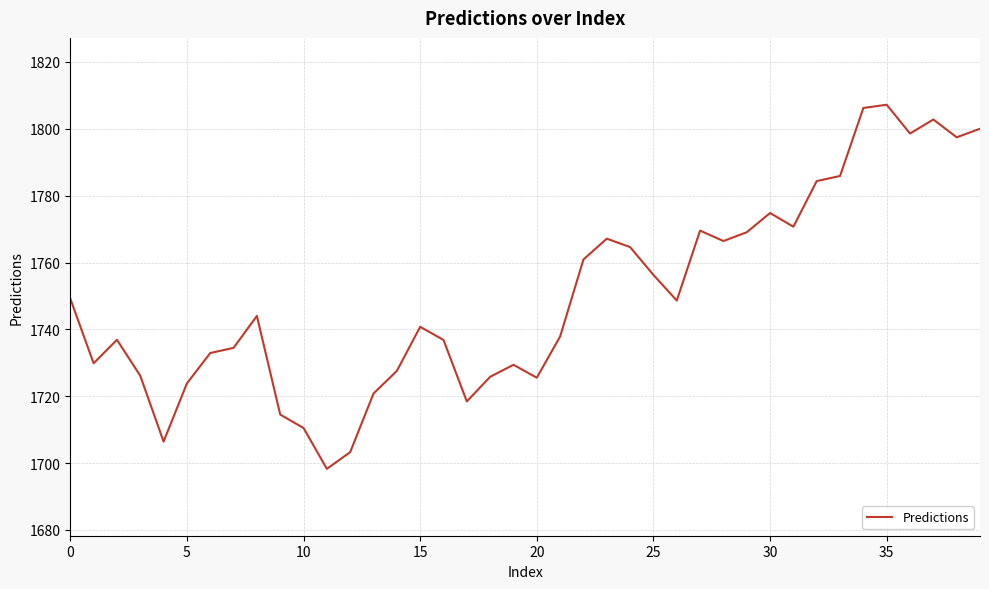

Count the number of values greater than 1744.

20